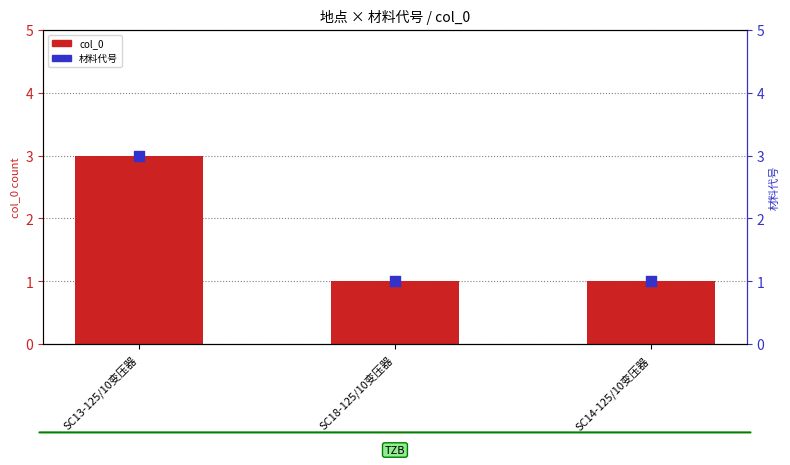

At which category is the sum across all series the highest?

SC13-125/10变压器